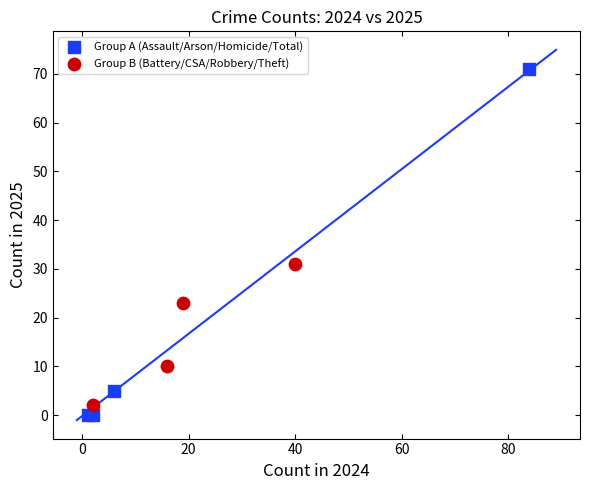

Which series contains the highest Y value?

Group A (Assault/Arson/Homicide/Total)